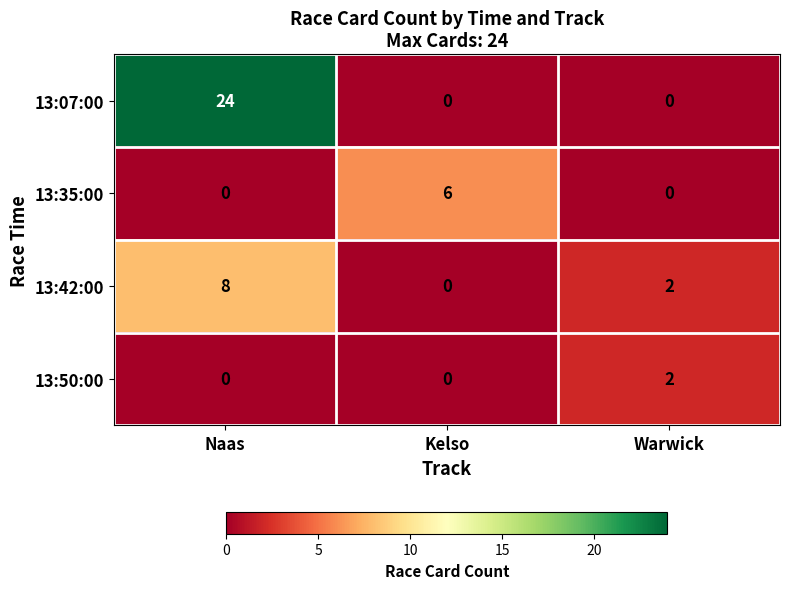

Rank the series by their maximum value, from highest to lowest.

13:07:00, 13:42:00, 13:35:00, 13:50:00